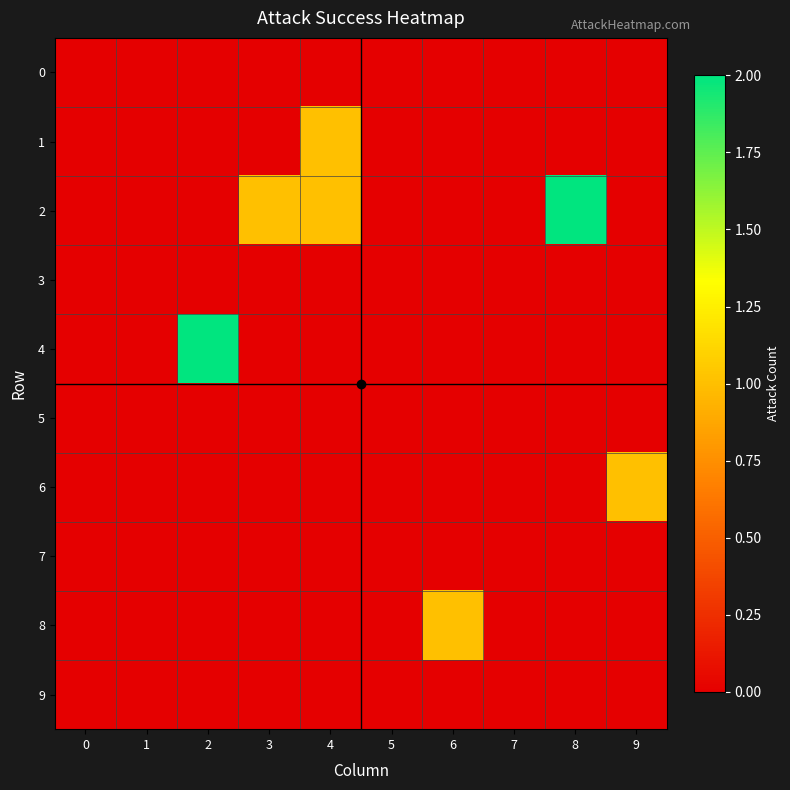

List the series in order of their peak value, highest first.

2, 4, 1, 6, 8, 0, 3, 5, 7, 9